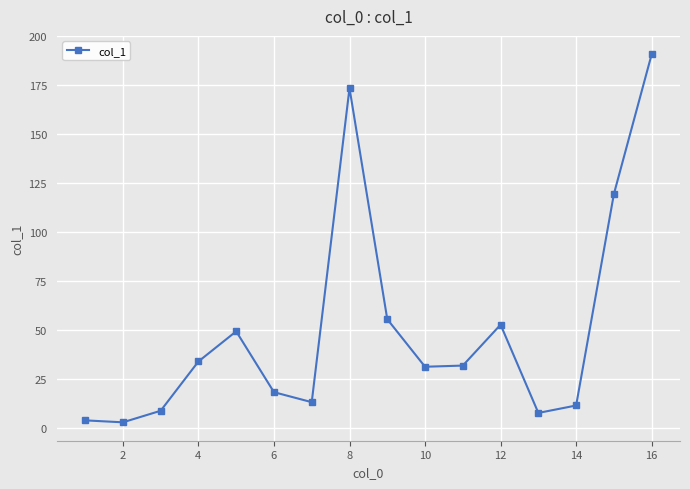

What is the difference between the maximum and minimum values?

188.1